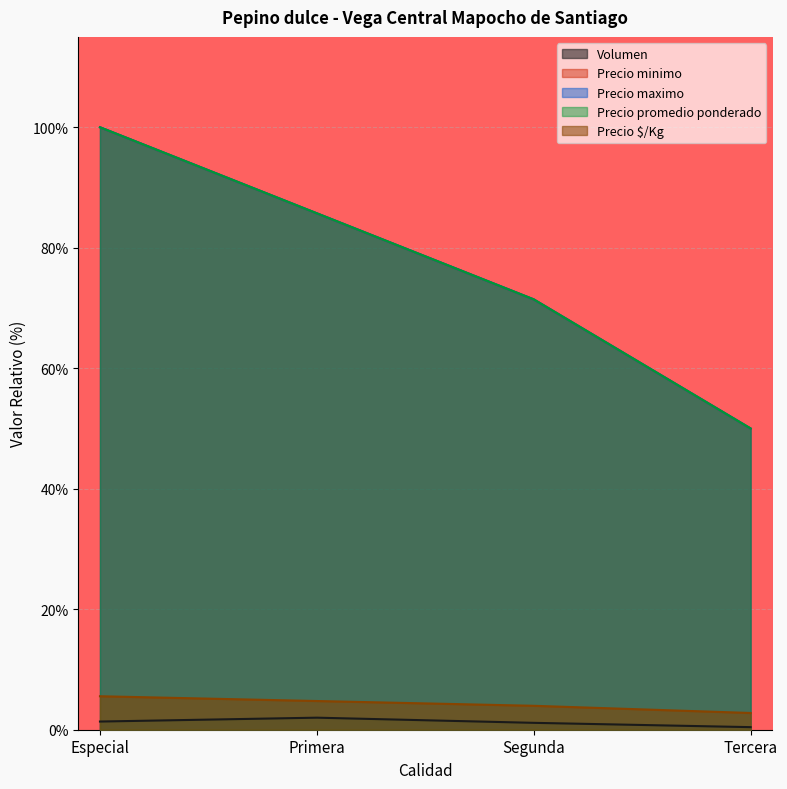

What is the difference between the Precio minimo values at Tercera and Primera?

35.7